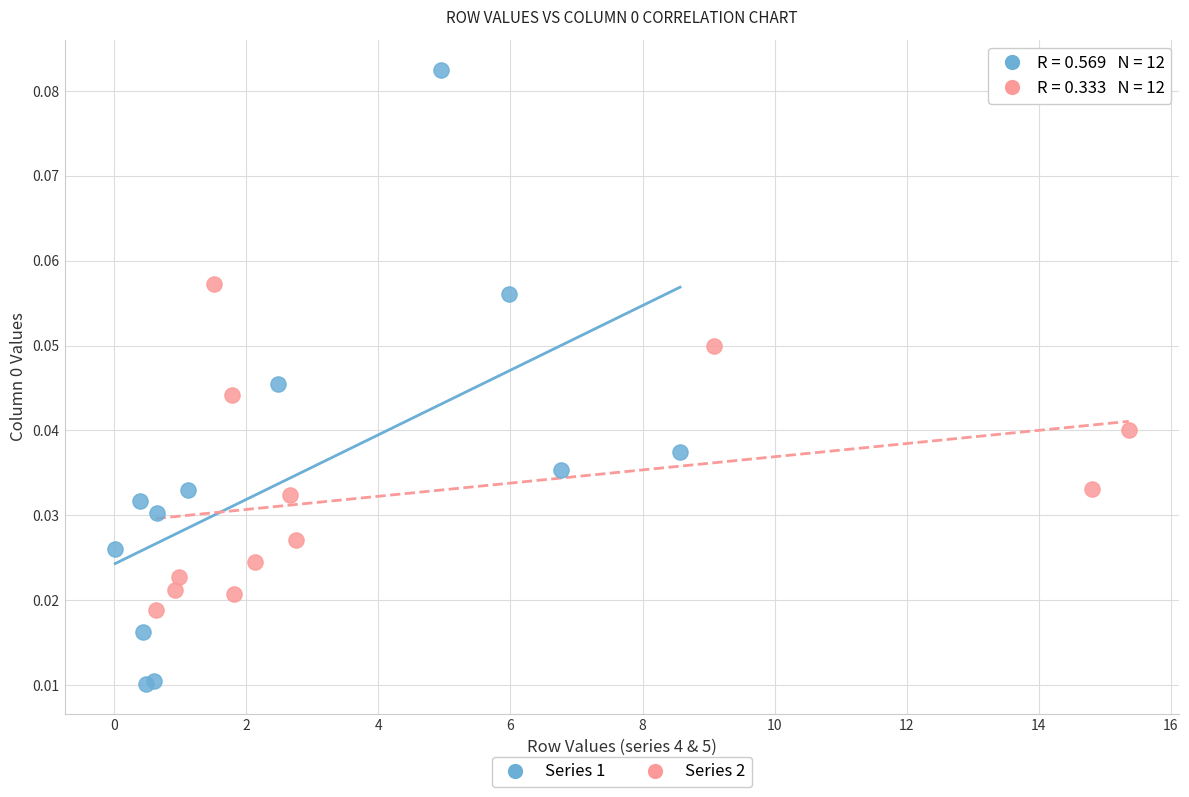

Which series has the largest Y range (max minus min)?

Series 1